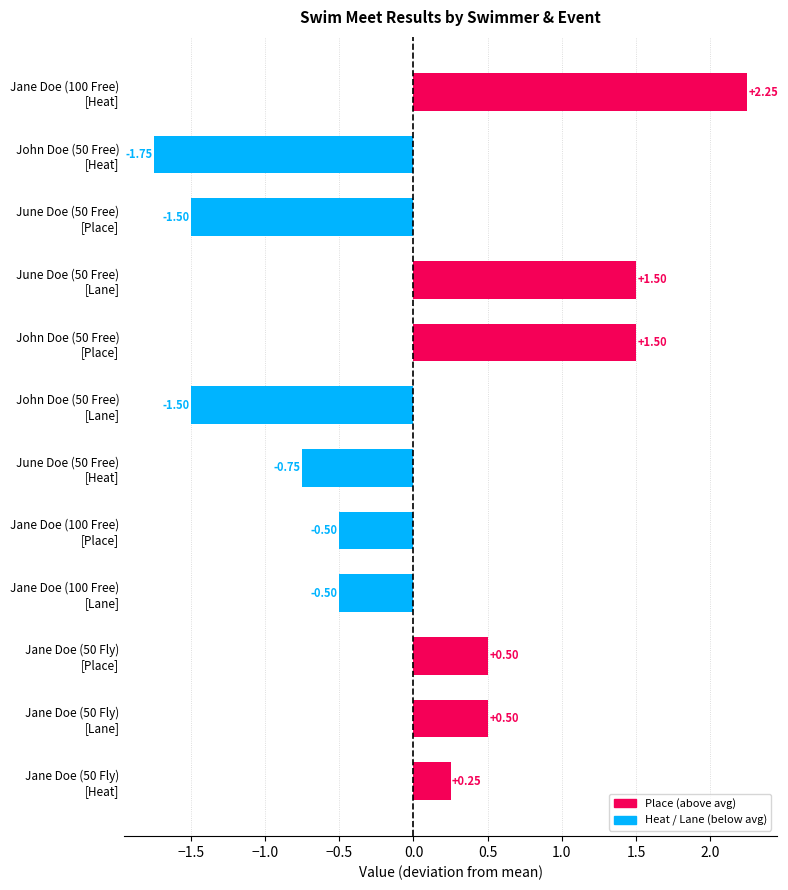

Which category has the lowest value across all series?

John Doe (50 Free)
[Heat]